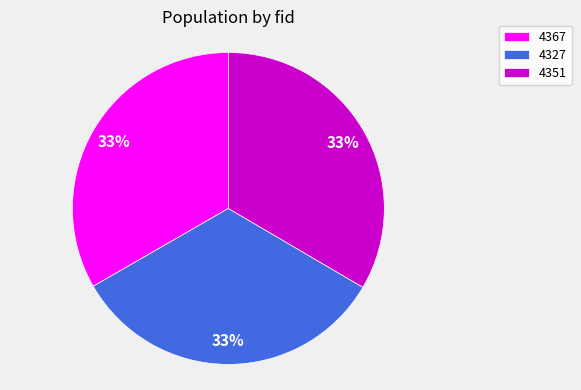

What is the ratio of the value at 4327 to the value at 4351?

1.0